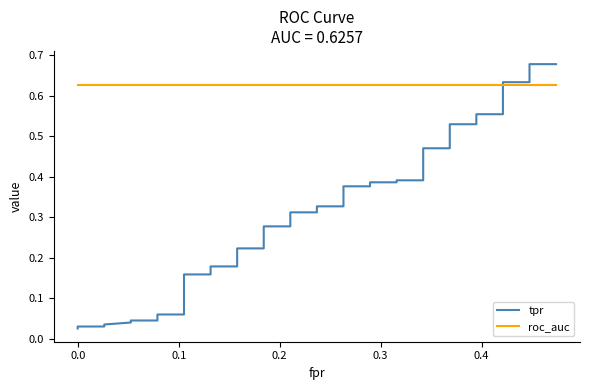

True or false: tpr has more than 1 points higher than both neighbors.

False